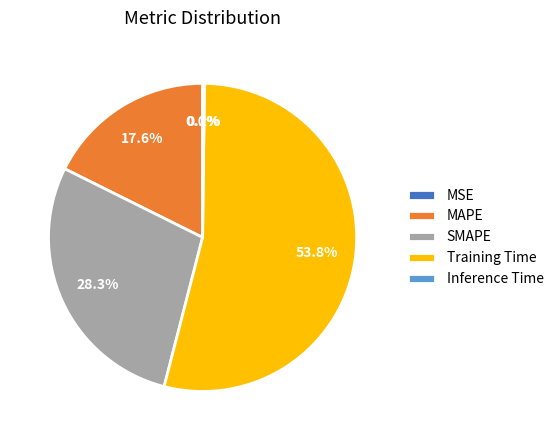

How much of the chart is everything except SMAPE?

71.7%